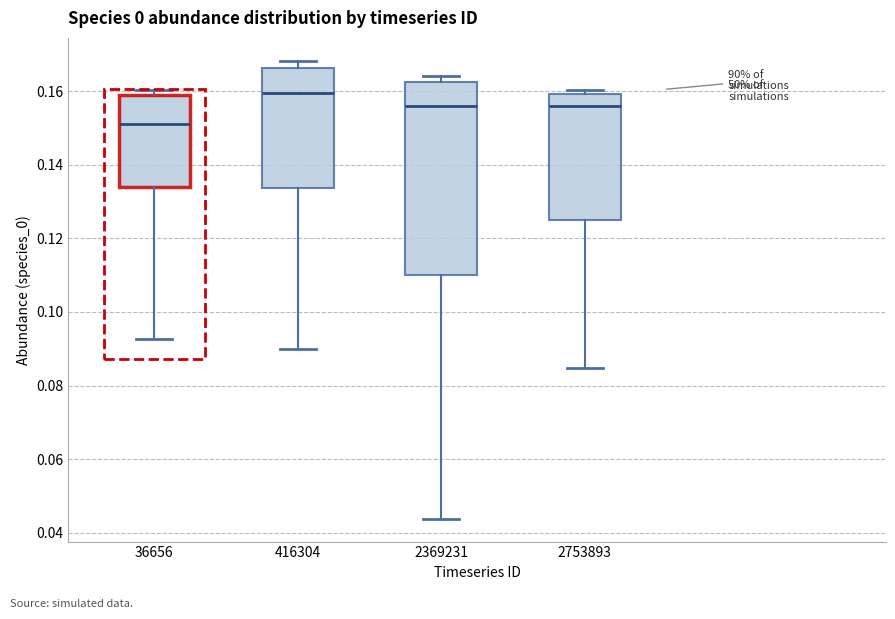

Which box has the lowest median line?

36656